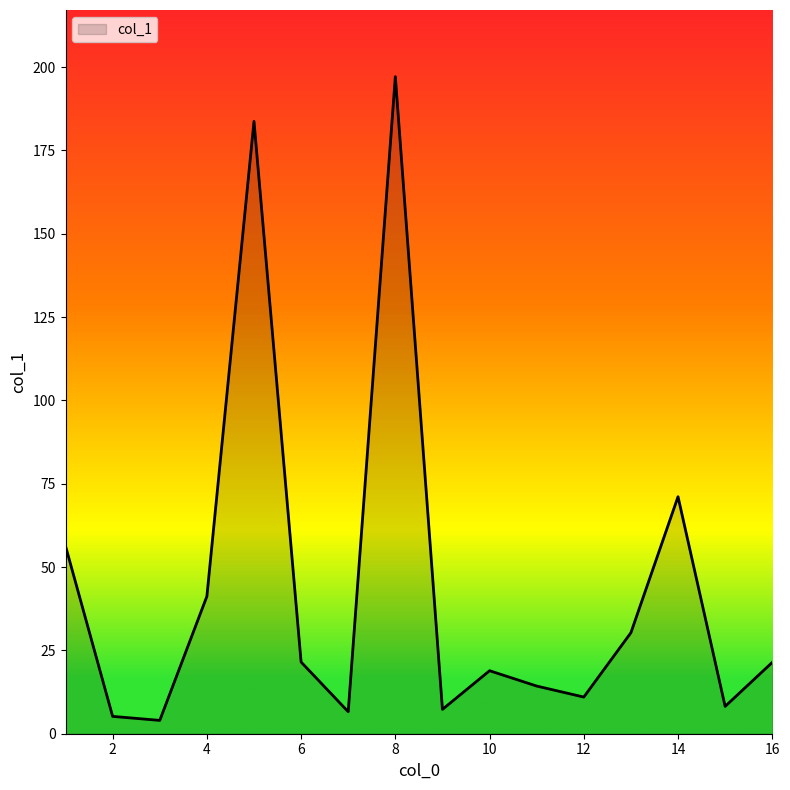

What is the difference between the maximum and minimum values?

193.1